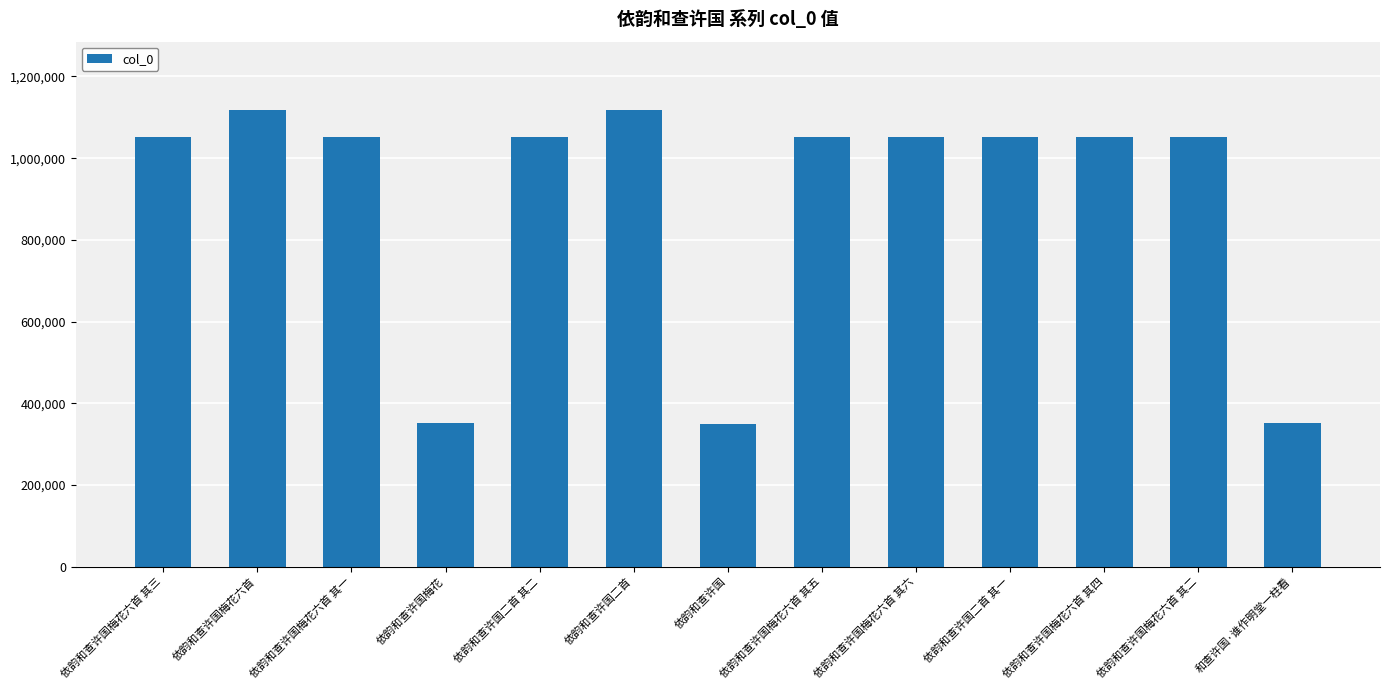

True or false: the data shows 1446805 at 依韵和查许国梅花六首 其二.

False